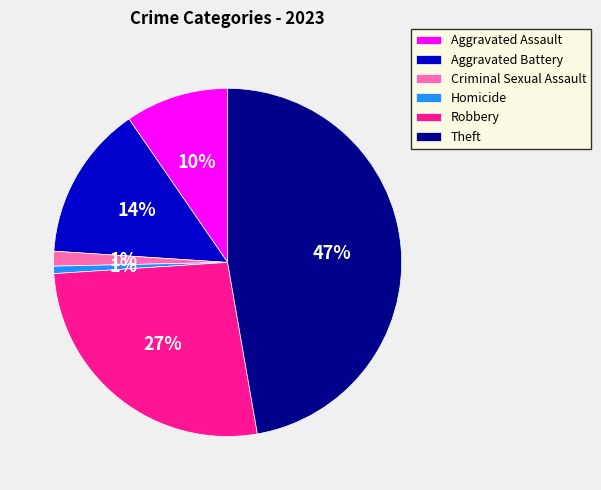

Do Homicide and Aggravated Battery together represent more than half of the pie?

No